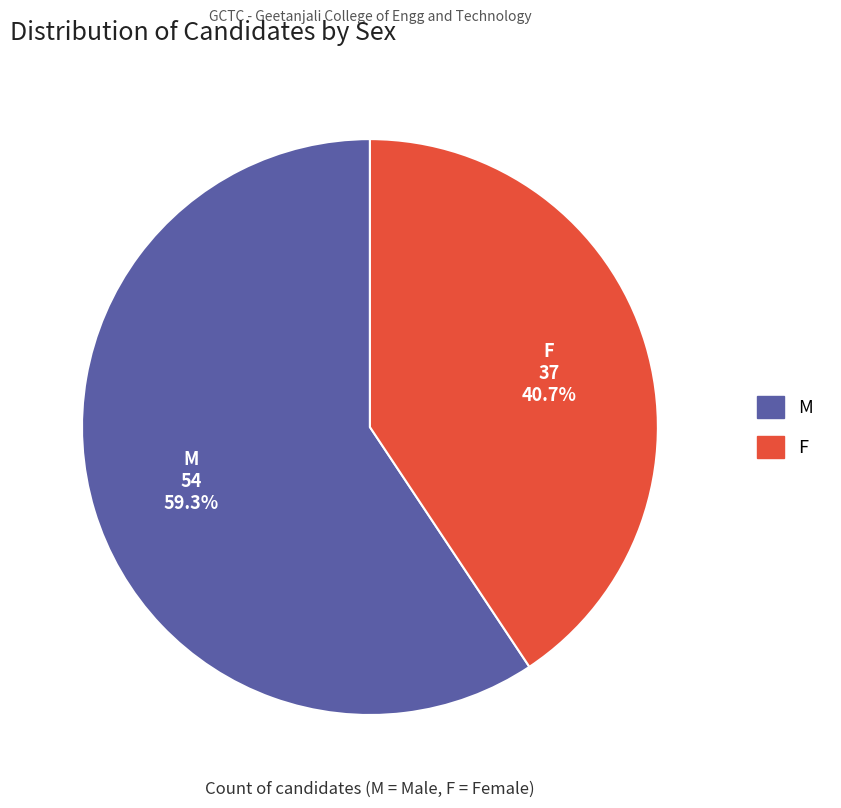

Does any single category account for the majority?

Yes